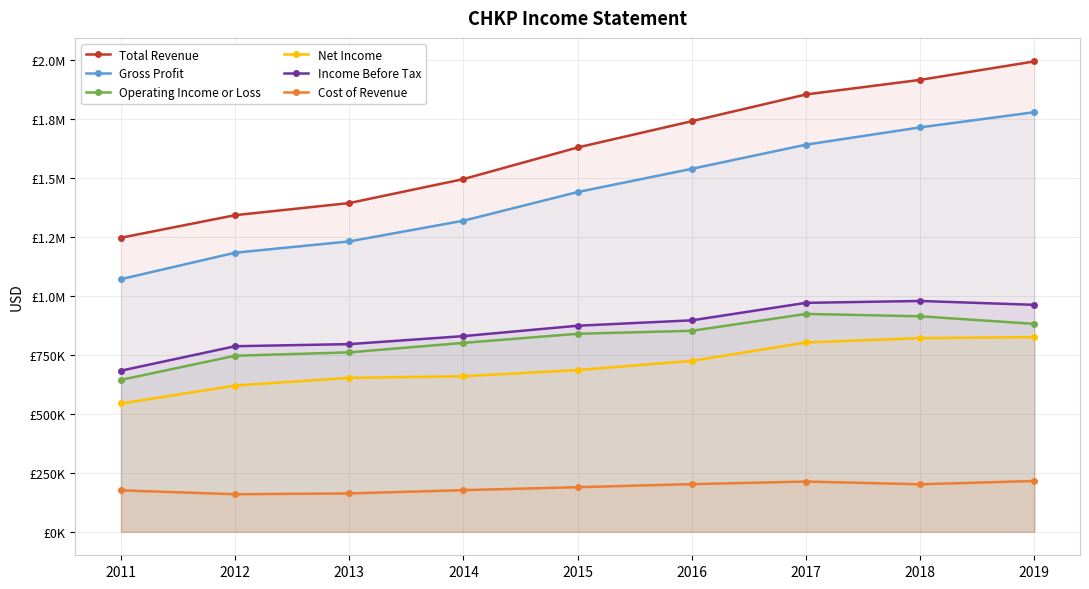

What is the total value across all series at 2017?

6407100